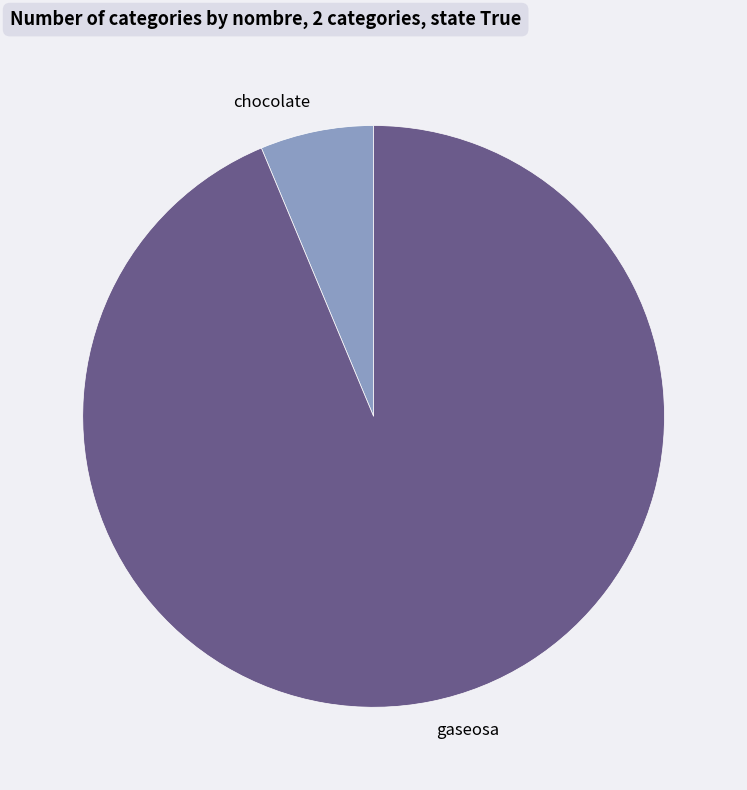

Which category has the biggest portion of the pie?

gaseosa